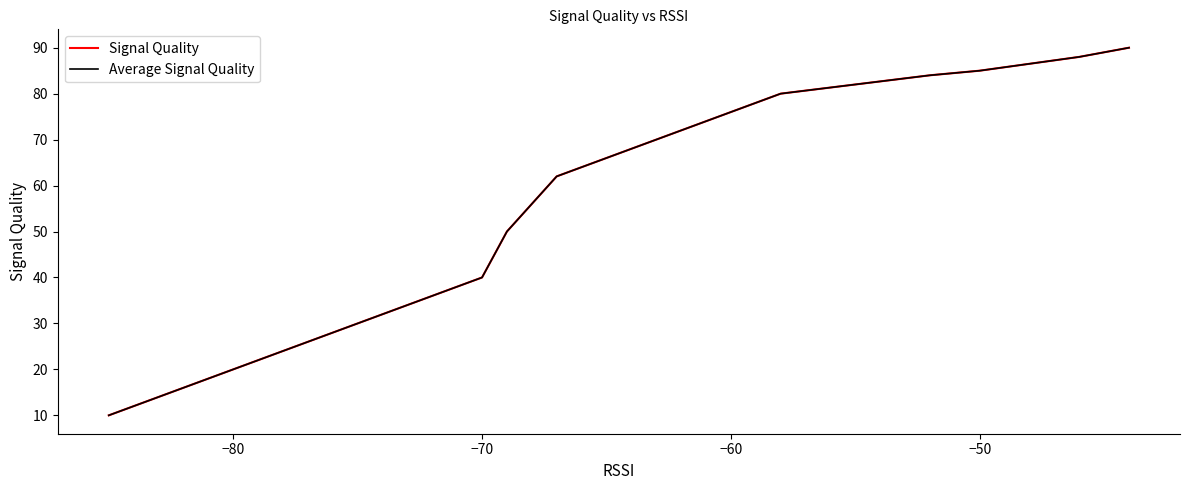

True or false: Signal Quality and Average Signal Quality cross at least once.

False